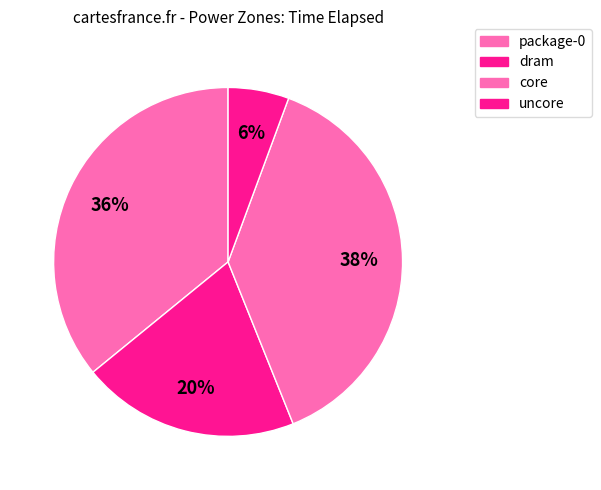

What is the smallest slice in the pie chart?

uncore